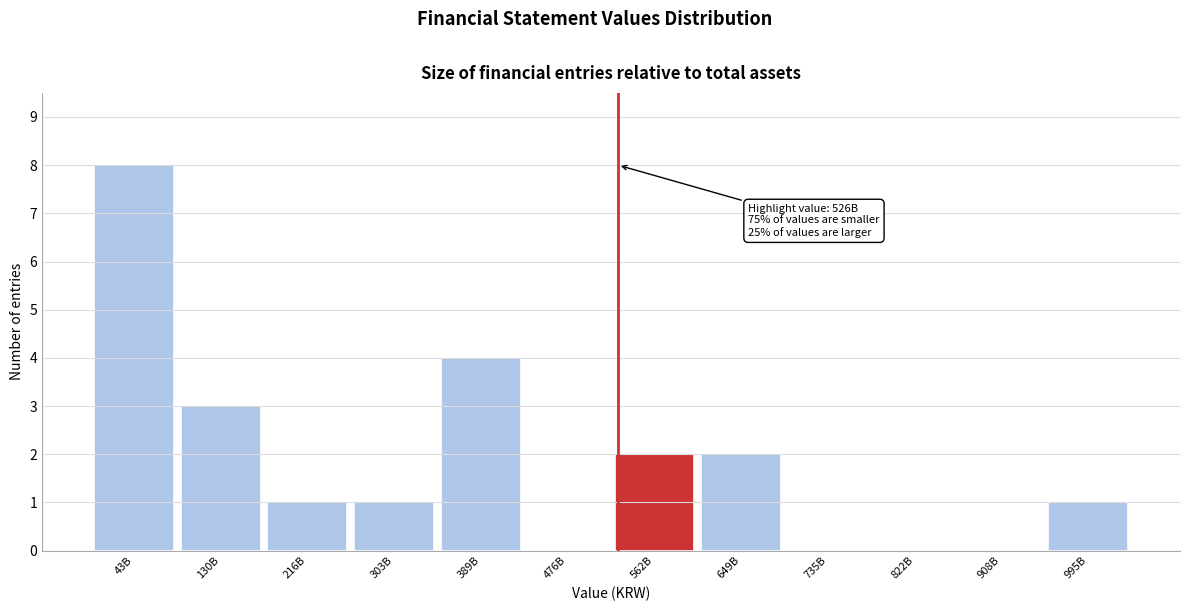

Reading left to right, list all the values displayed in this chart.

43B=8	130B=3	216B=1	303B=1	389B=4	476B=0	562B=2	649B=2	735B=0	822B=0	908B=0	995B=1